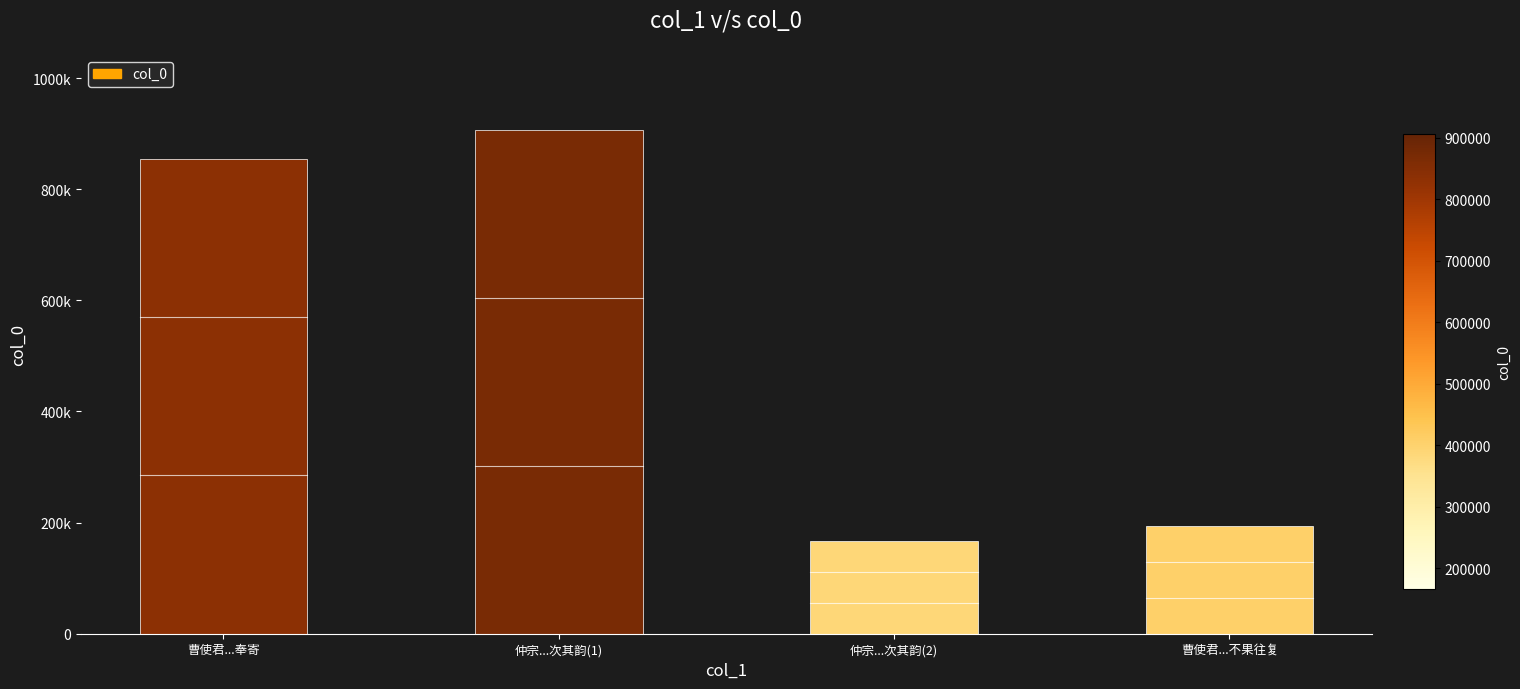

Rank the categories by value from highest to lowest.

仲宗...次其韵(1), 曹使君...奉寄, 曹使君...不果往复, 仲宗...次其韵(2)